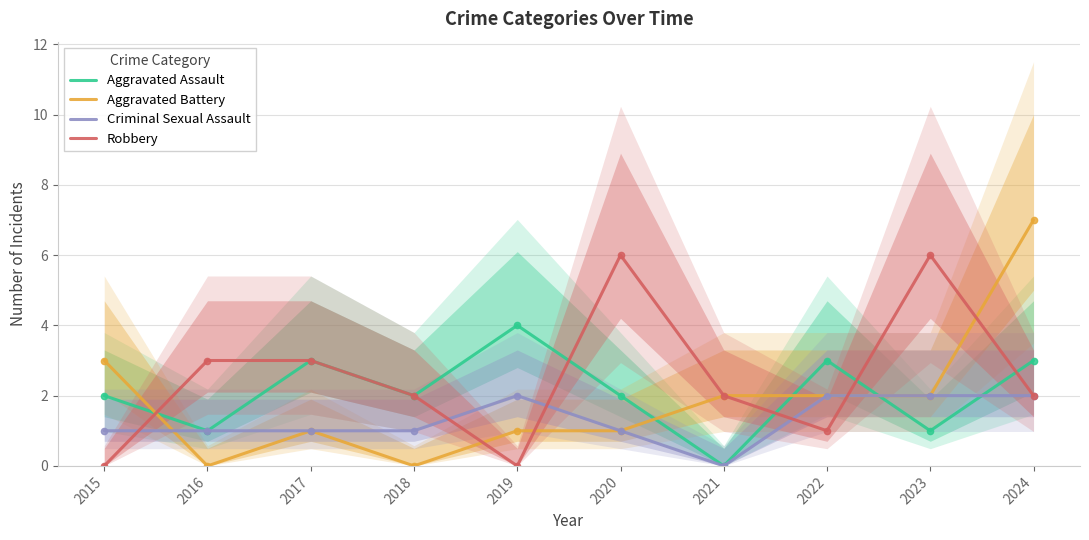

How many intersections are there between Robbery and Aggravated Battery?

5